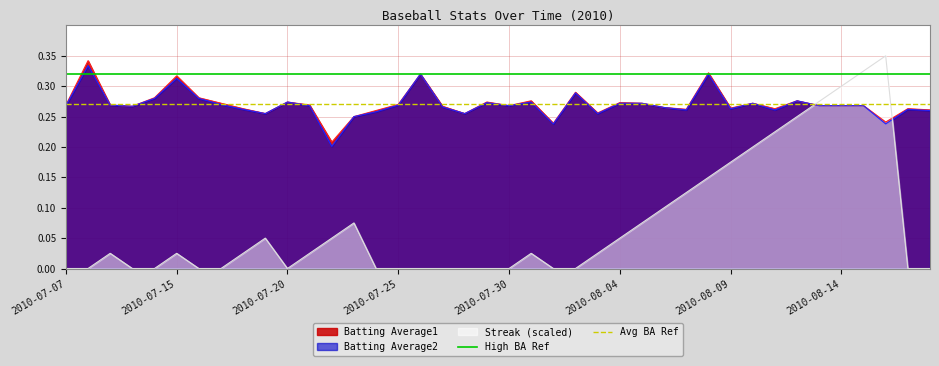

How many times do Streak (scaled) and Batting Average2 cross each other?

2